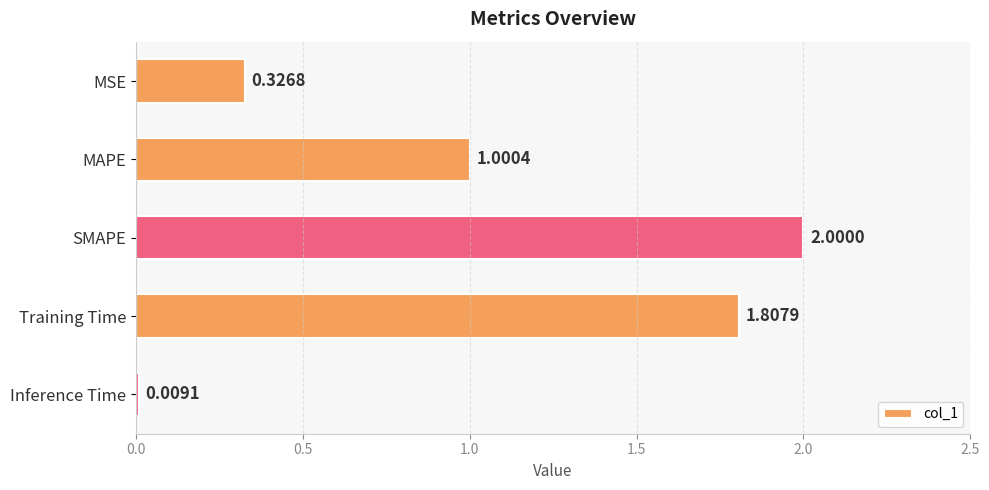

At which category does the chart reach its minimum across all series?

Inference Time